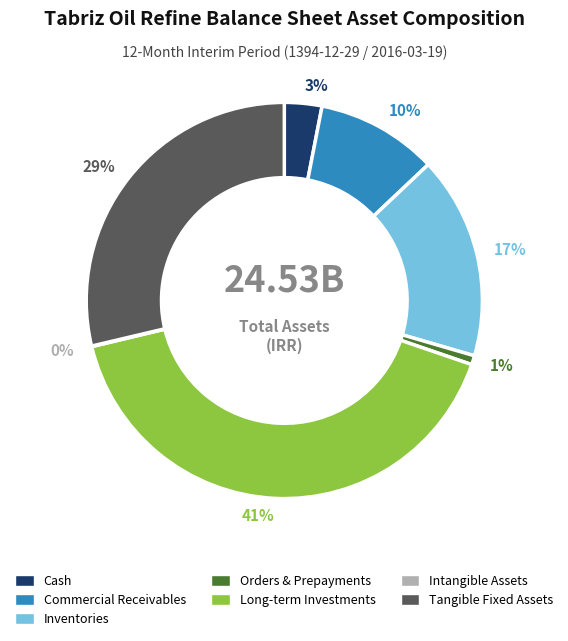

To the nearest percent, what is the difference between the largest and smallest slice percentages?

41%